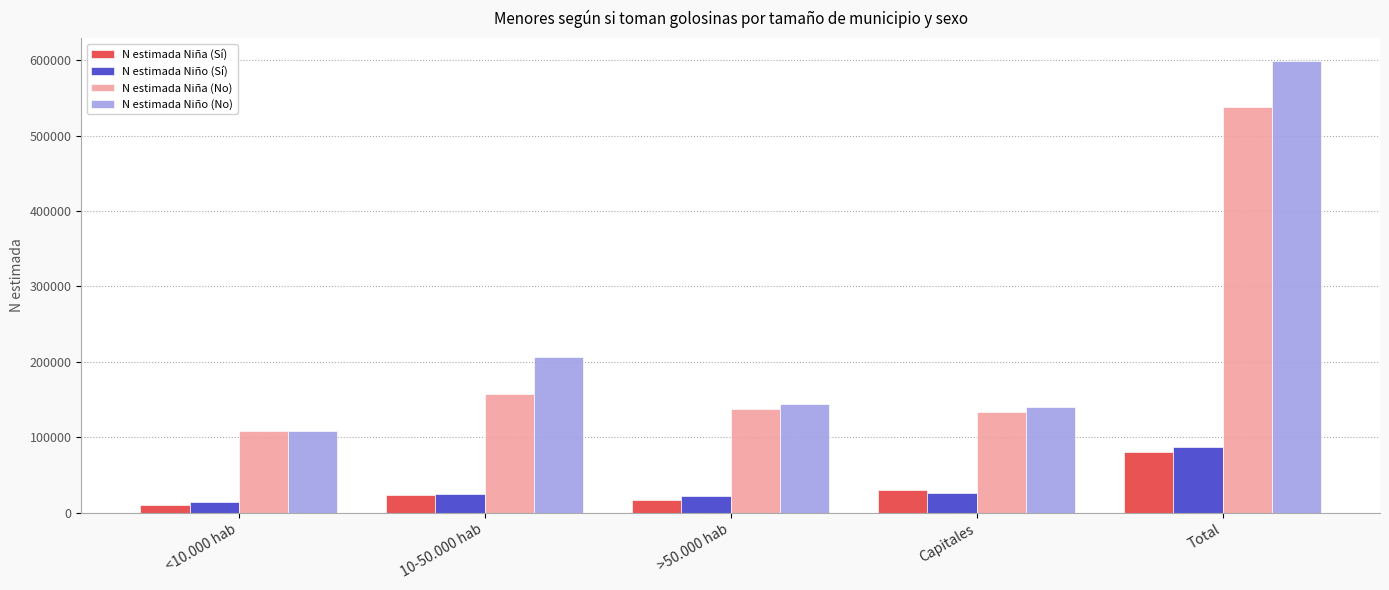

What is the spread (max minus min) of values at Capitales?

114563